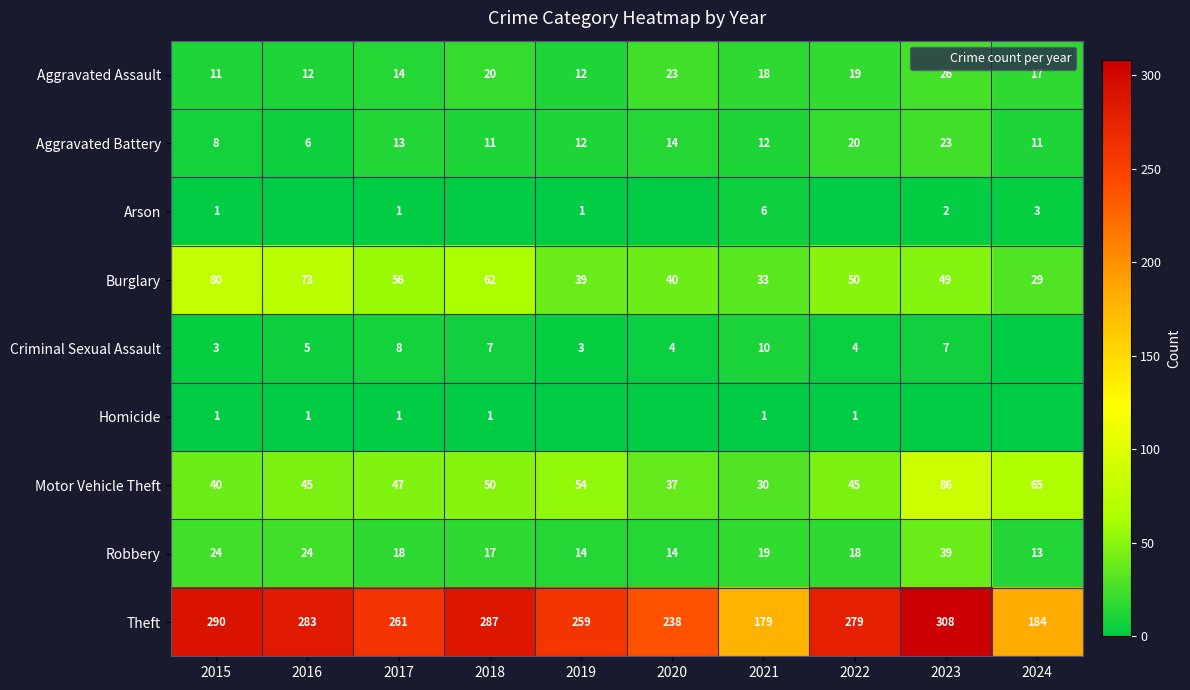

Which category has the lowest value in the Aggravated Battery series?

2016